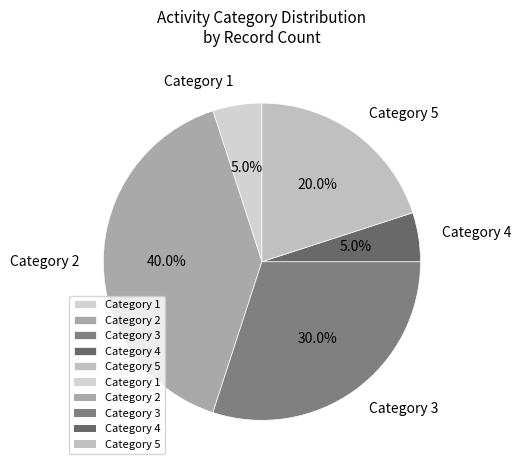

Which category has the biggest portion of the pie?

Category 2